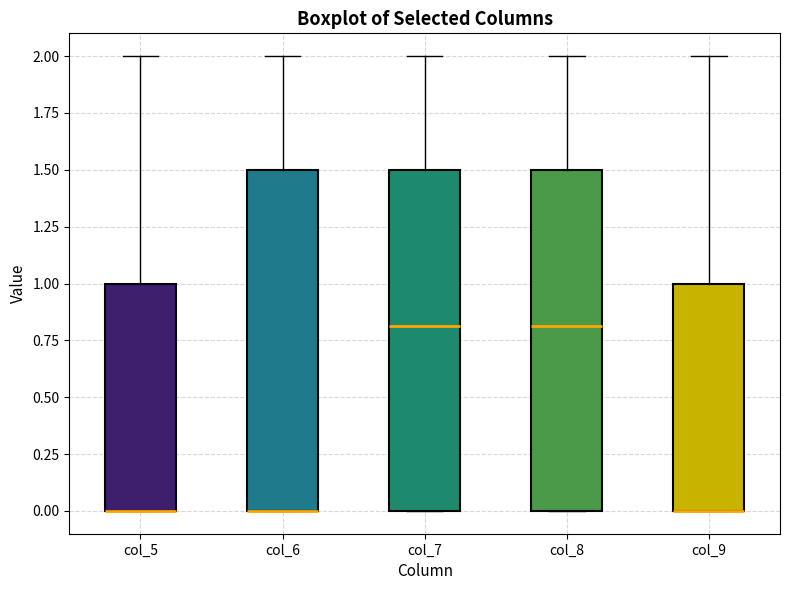

Where does the upper whisker of the box for col_9 end on the y-axis? The values are not printed on the chart, so give them approximately, as read against the axis.

2.0